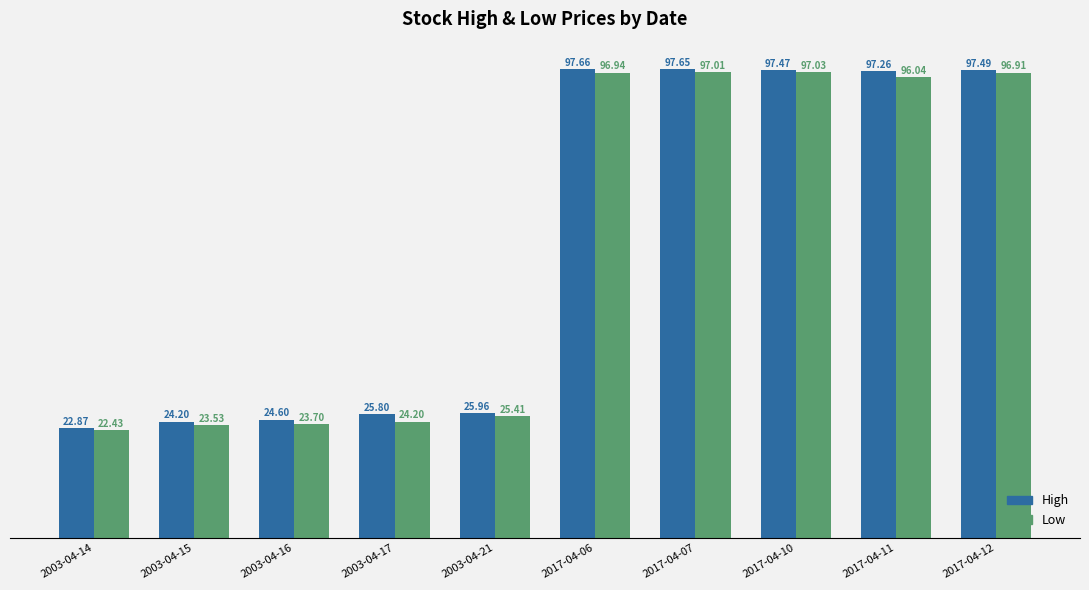

What is the sum of all High values?

611.0